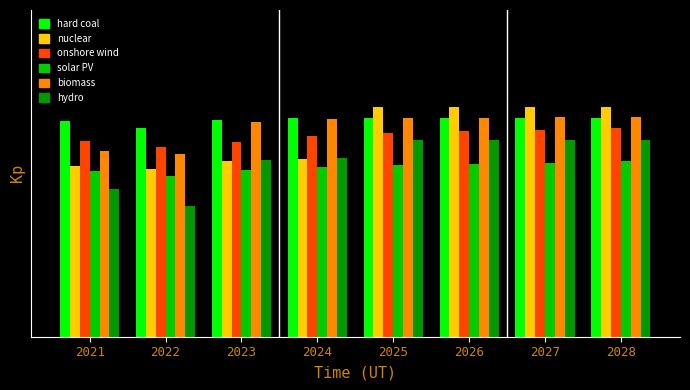

Where is onshore wind nearest to the value 0?

2022